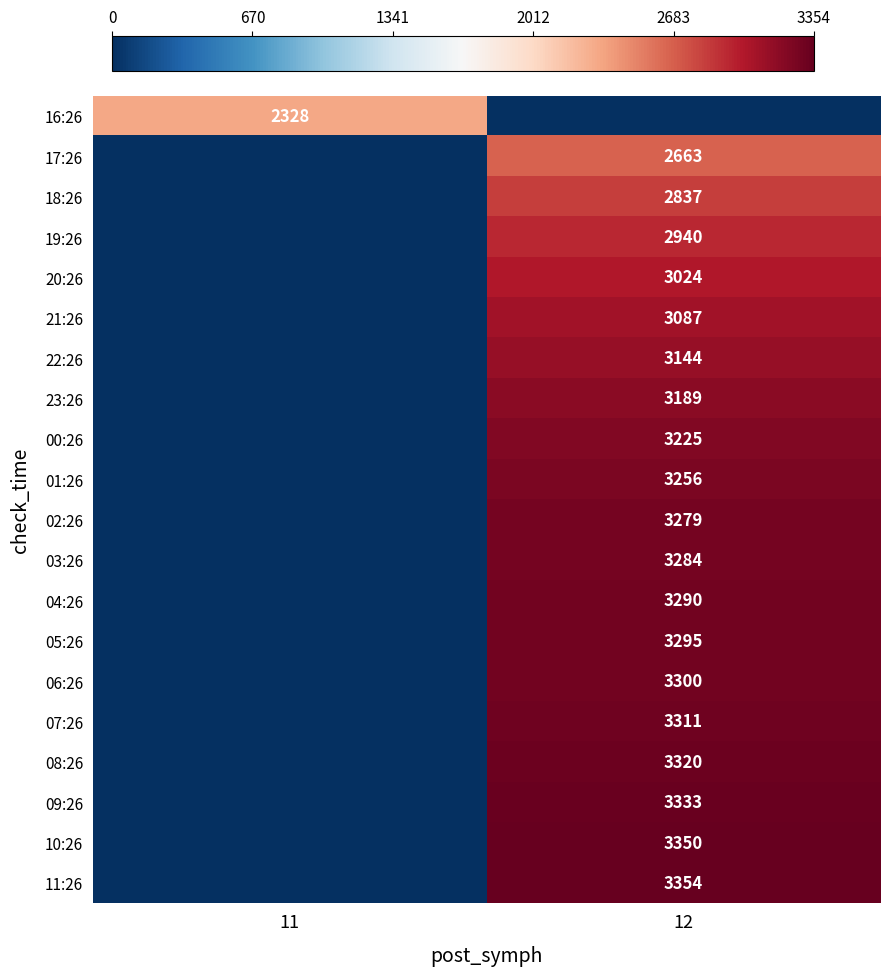

At how many categories does at least one series exceed 2385?

1